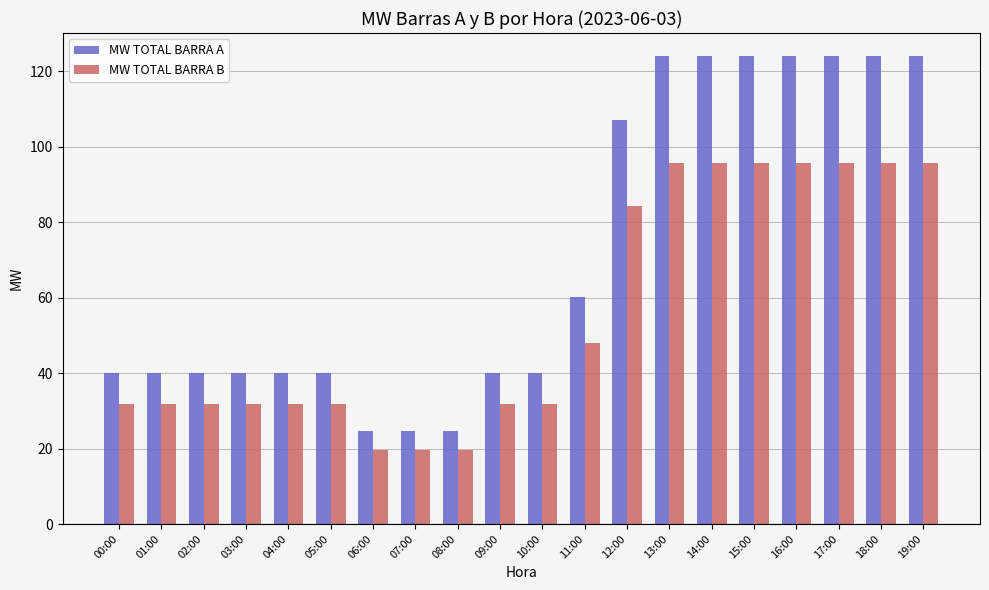

What is the difference between the second highest and second lowest values in the MW TOTAL BARRA B series?

76.0